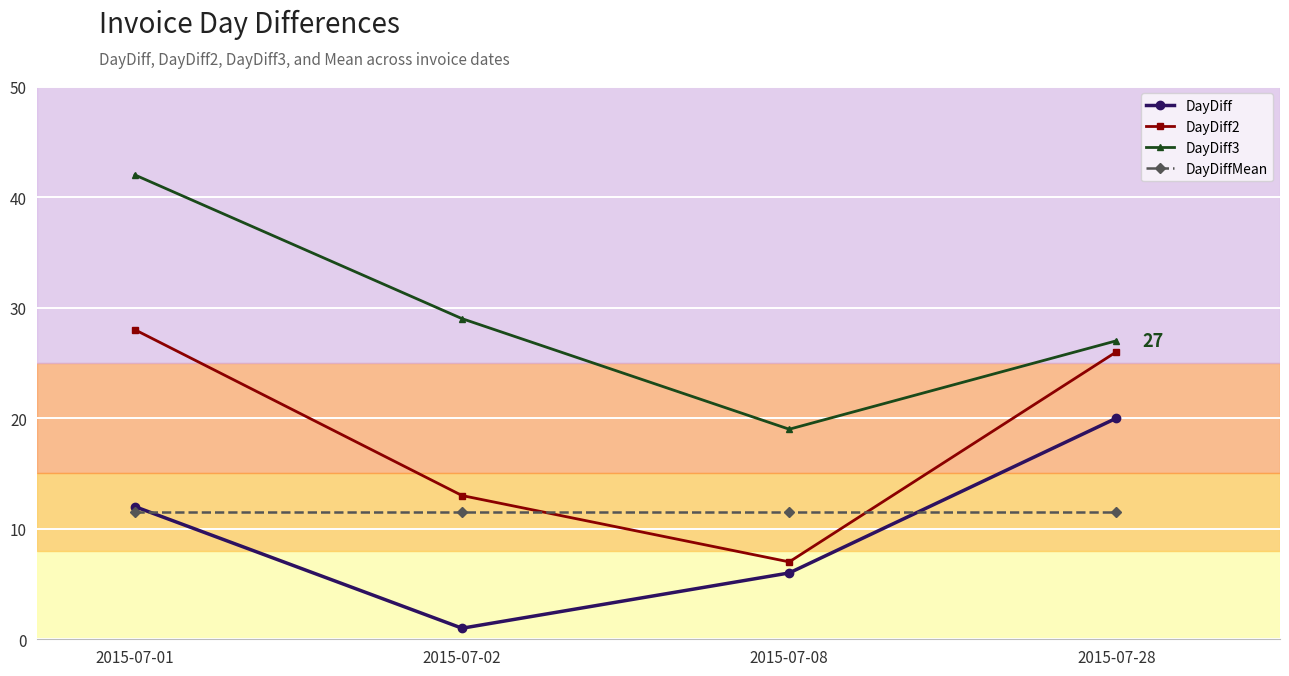

What is the difference between the second highest and minimum values in the DayDiff series?

11.0